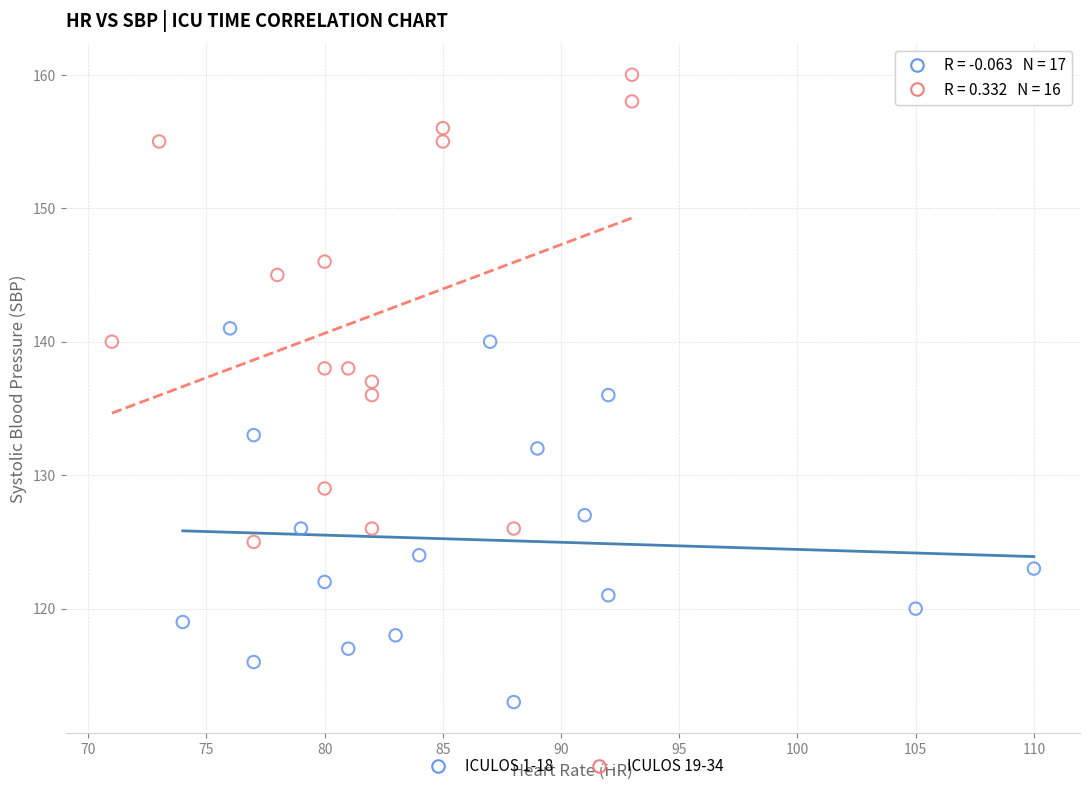

Which series contains the lowest Y value?

ICULOS 1-18